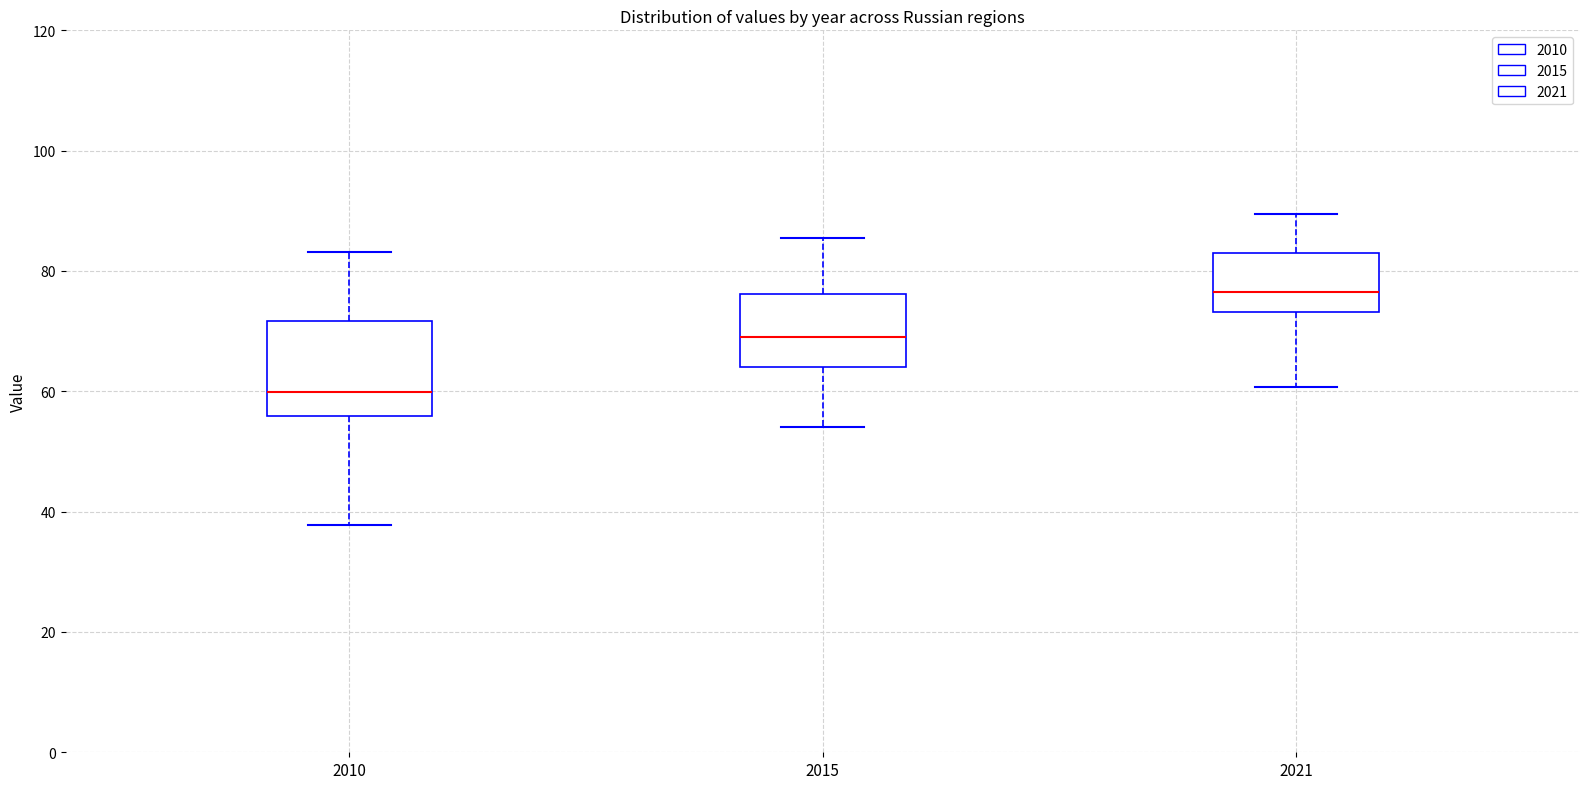

Reading left to right, transcribe this box plot: for each box, give where its median line is, the range the box spans, and where its two whiskers end, as read against the y-axis. The values are not printed on the chart, so give them approximately, as read against the axis.

2010: median 60, box 56 to 72, whiskers 38 to 84
2015: median 68, box 64 to 76, whiskers 54 to 86
2021: median 76, box 74 to 82, whiskers 60 to 90